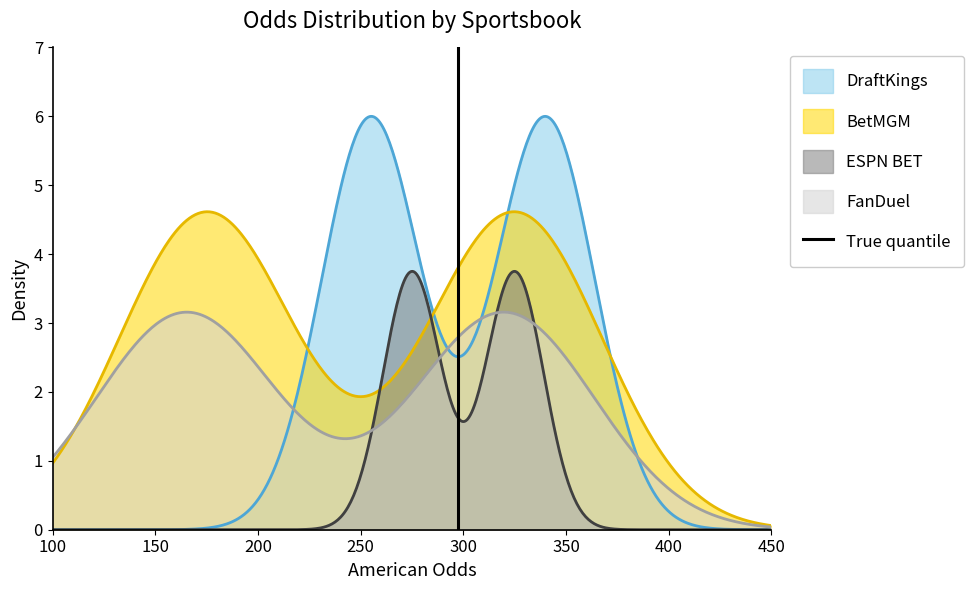

What is the highest value of the DraftKings series?

6.0